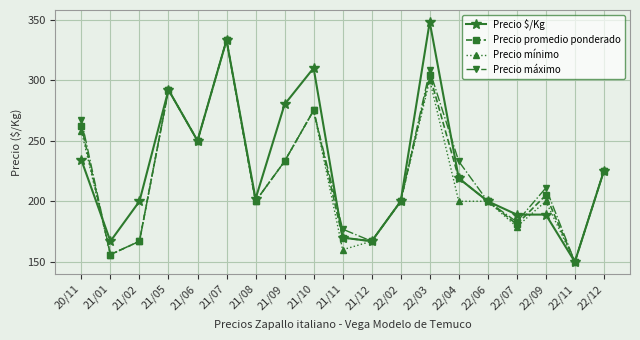

Where is the first local maximum for Precio $/Kg?

21/05